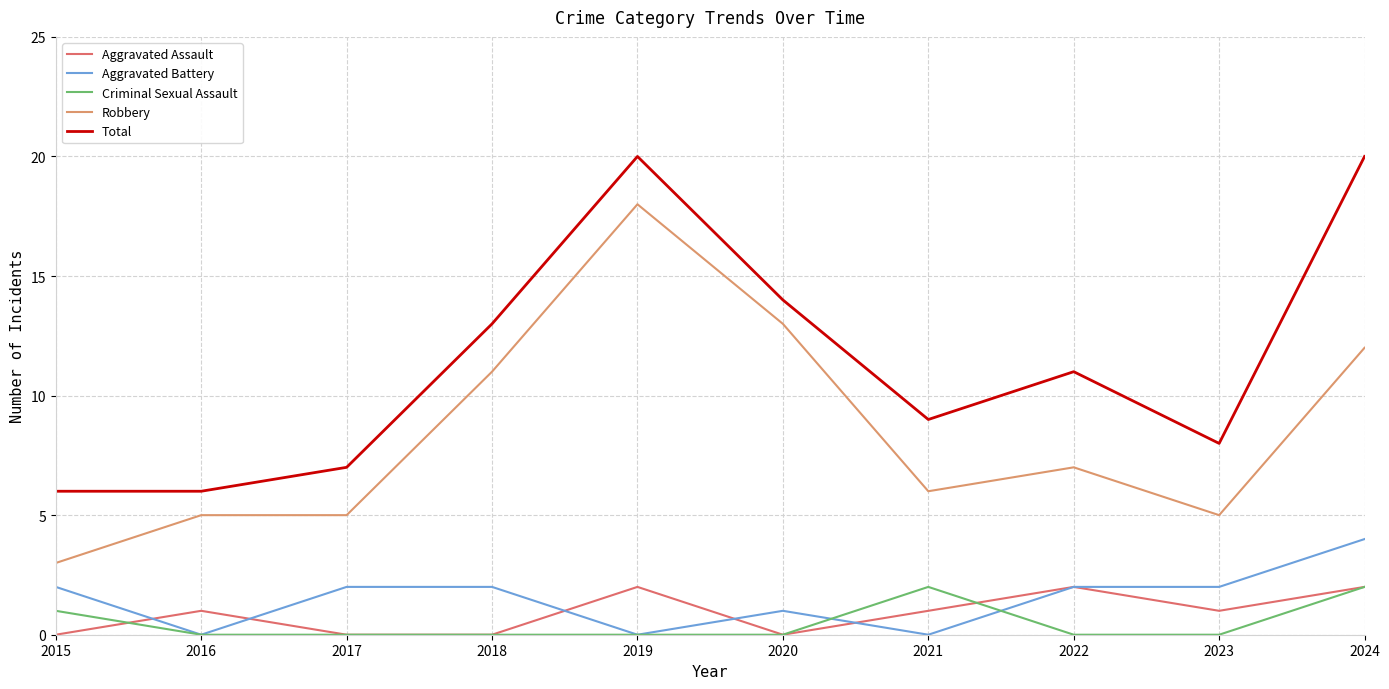

What is the difference between the highest and lowest values at 2024?

18